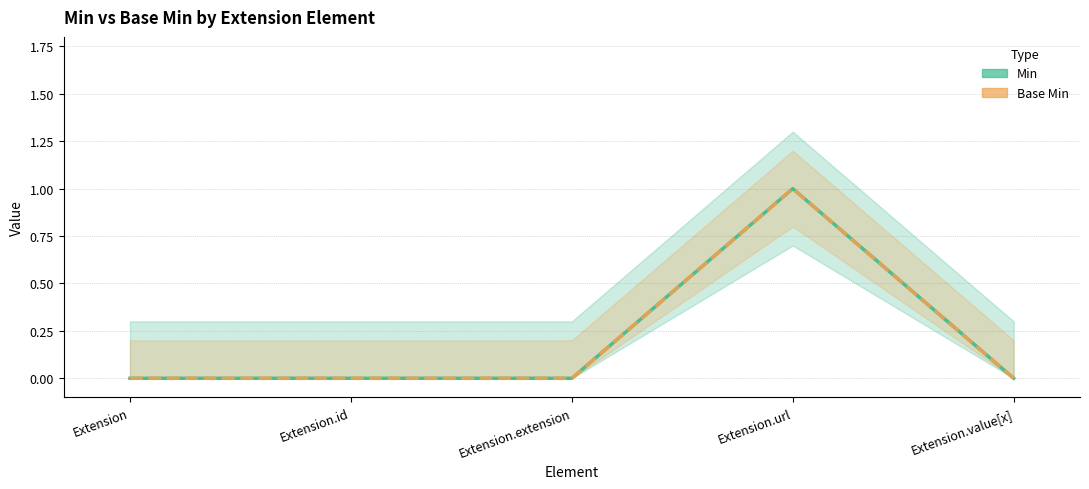

Rank the categories by Min value from lowest to highest.

Extension, Extension.id, Extension.extension, Extension.value[x], Extension.url